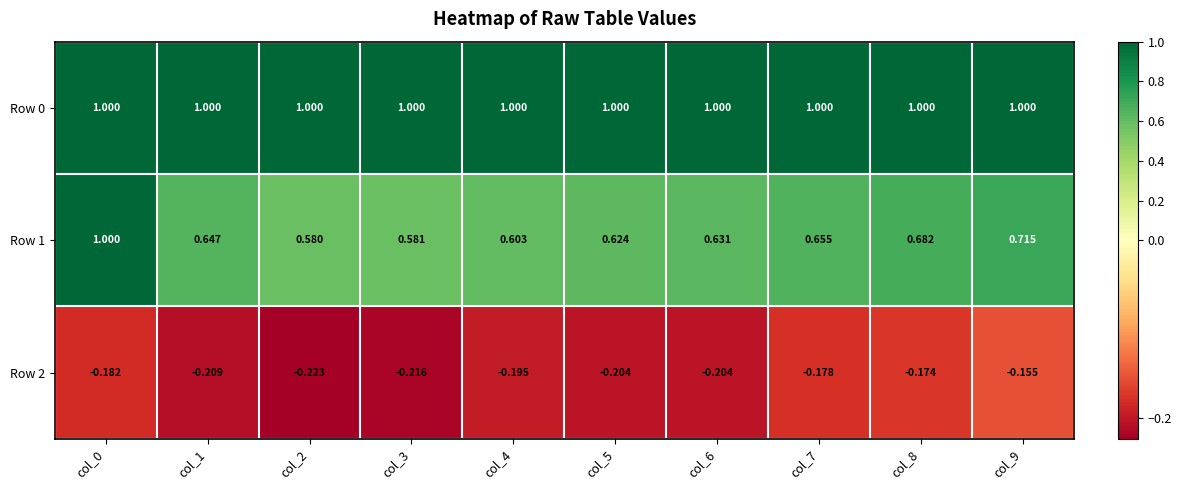

Is the value of Row 0 at col_0 greater than the value of Row 1 at col_5?

Yes